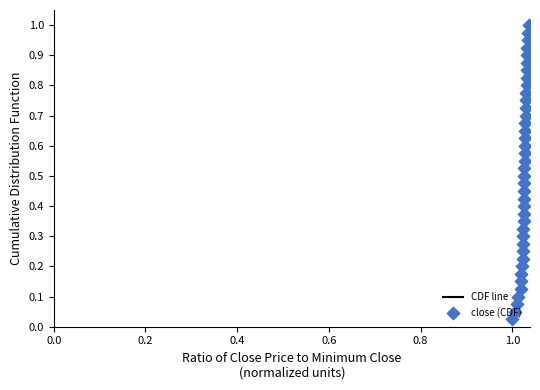

Which series has the widest spread of Y values?

CDF line